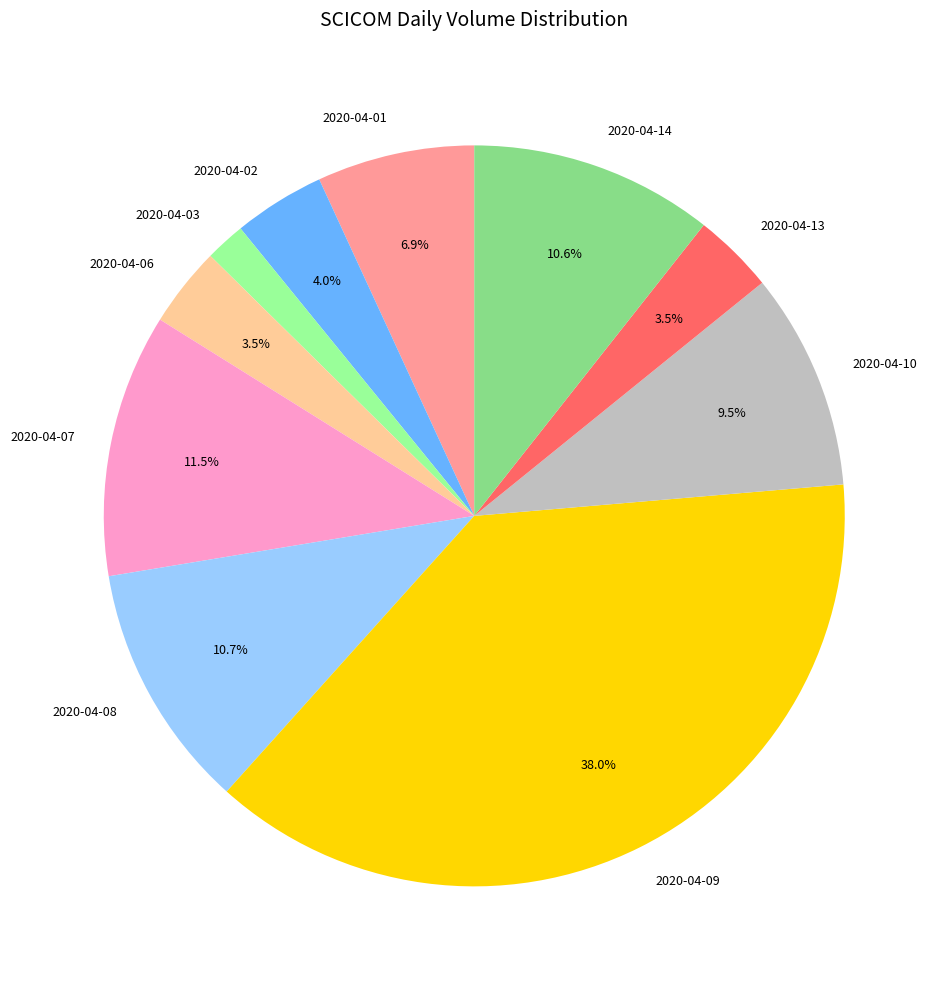

Count the number of slices in the pie.

10